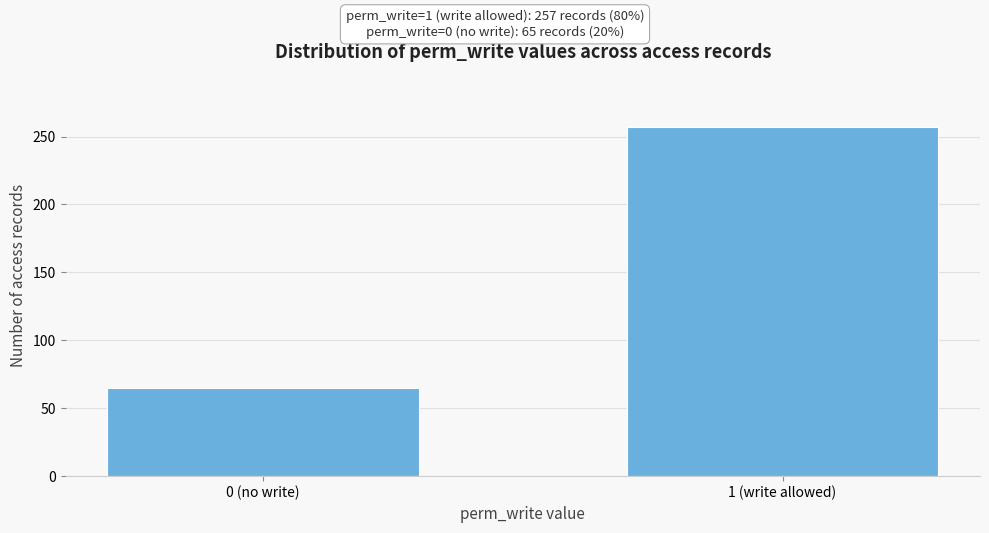

Reading left to right, list all the values displayed in this chart.

65	257